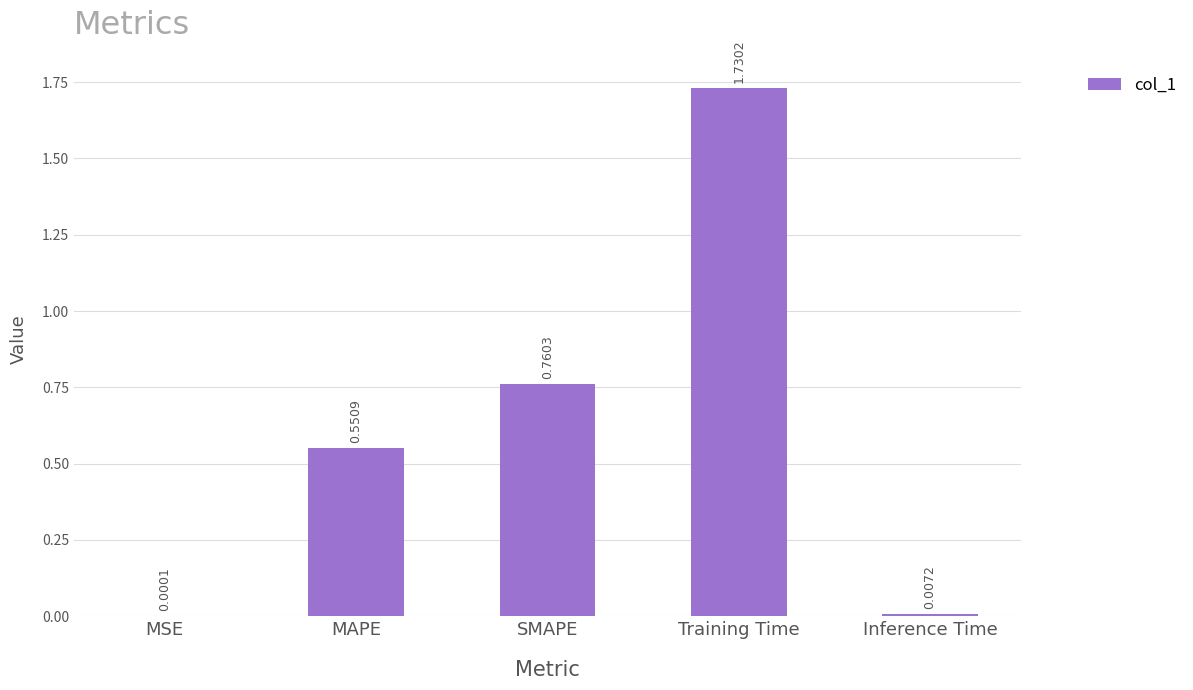

Which label corresponds to the largest value in the chart?

Training Time